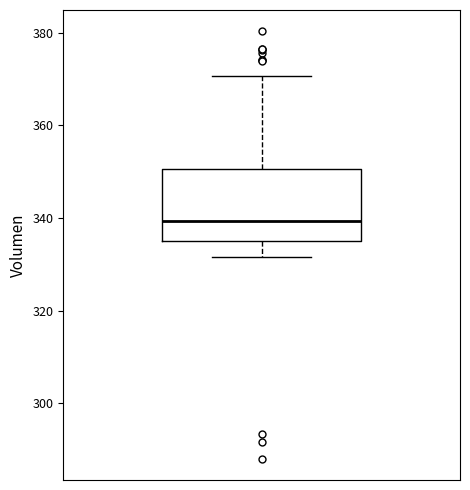

Transcribe this box plot: give where the median line is, the range the box spans, and where the two whiskers end, as read against the y-axis. The values are not printed on the chart, so give them approximately, as read against the axis.

median 340, box 336 to 350, whiskers 332 to 370